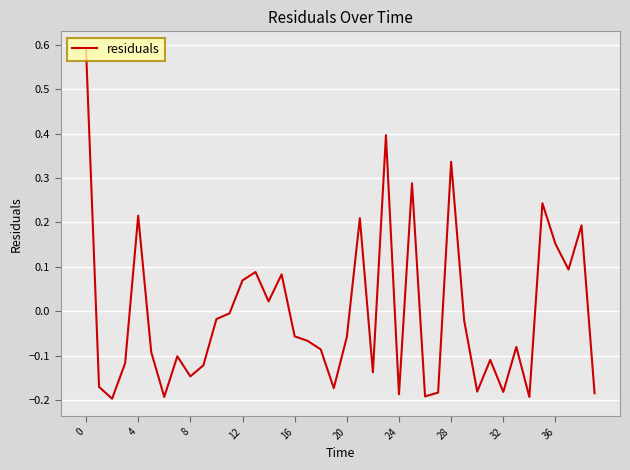

Does the chart have visible grid lines?

Yes